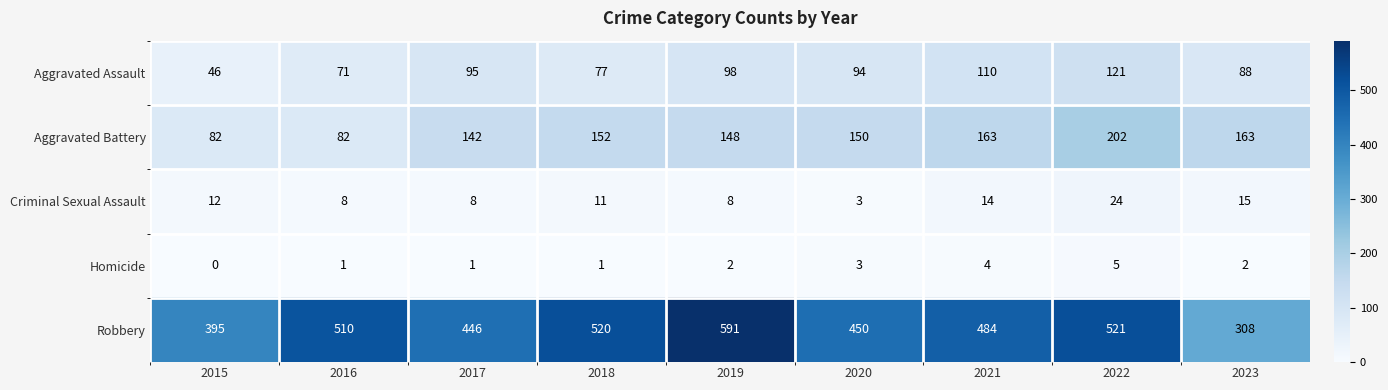

Where does the Robbery series first go above 484?

2016